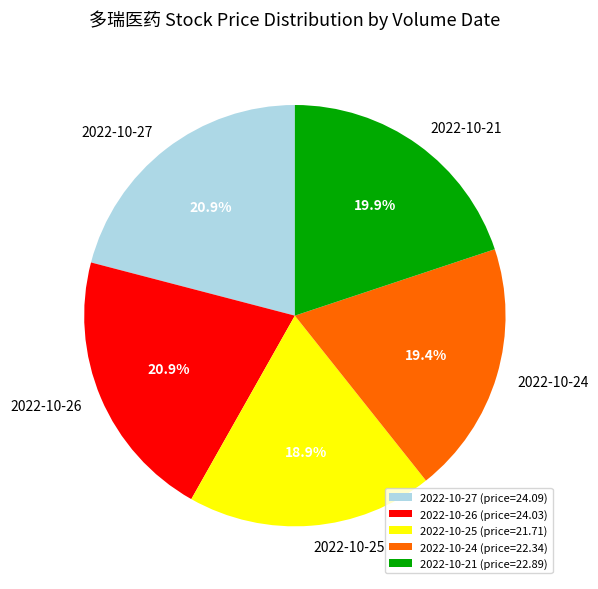

Is there a majority slice in this chart?

No